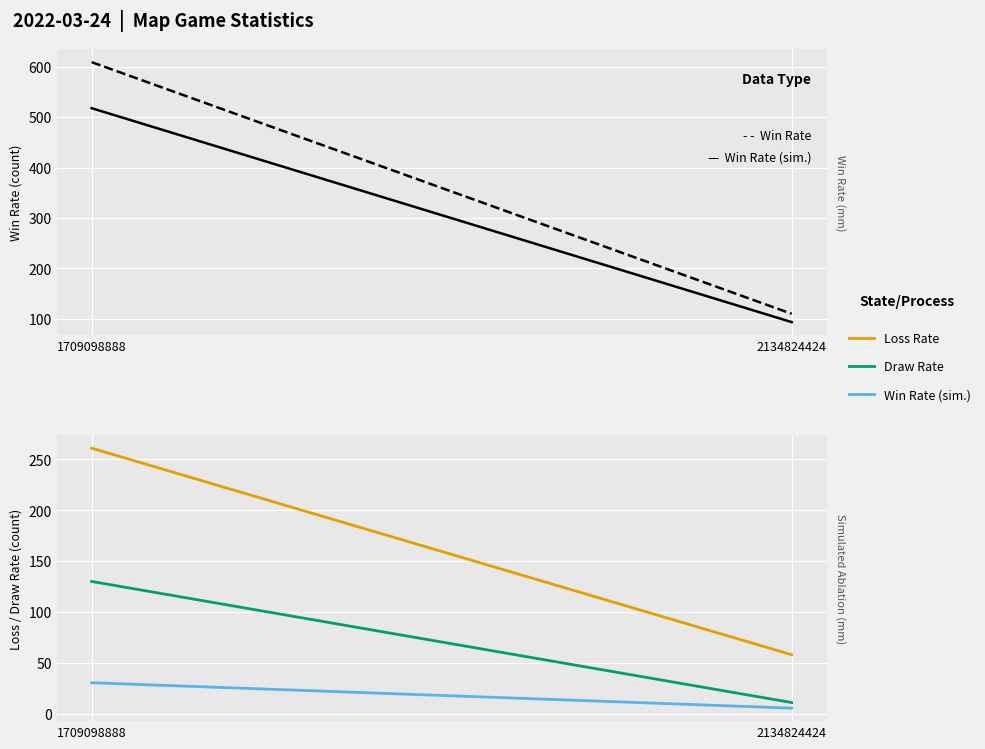

List the series in order of their overall mean, lowest first.

Win Rate (sim.), Draw Rate, Loss Rate, Win Rate (simulated), Win Rate